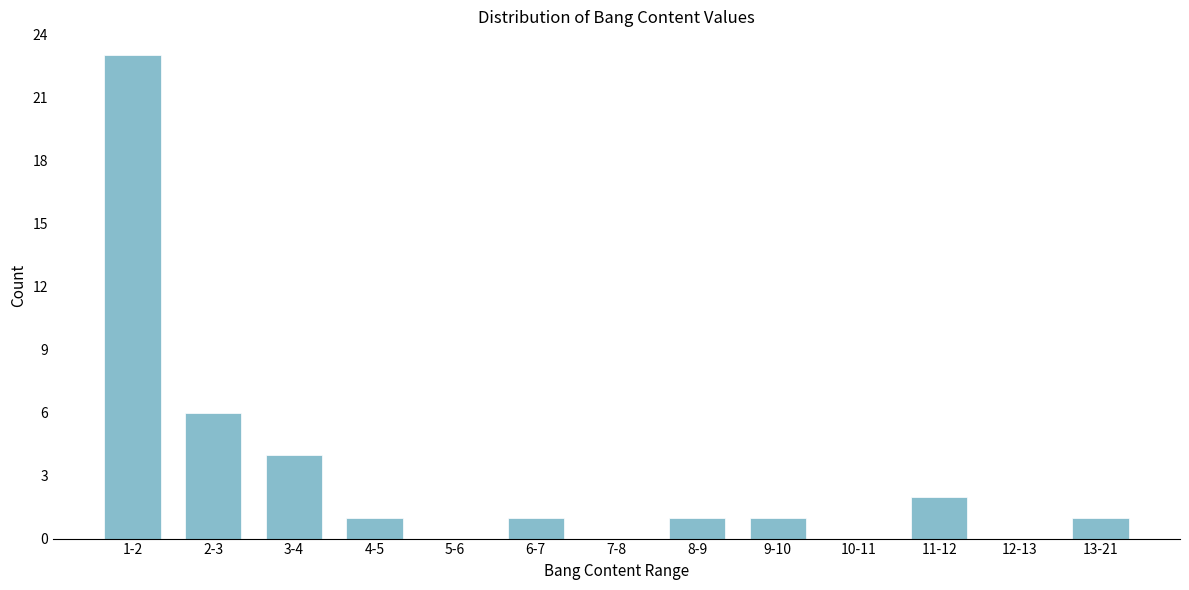

Reading left to right, list all the values displayed in this chart.

1-2=23	2-3=6	3-4=4	4-5=1	5-6=0	6-7=1	7-8=0	8-9=1	9-10=1	10-11=0	11-12=2	12-13=0	13-21=1